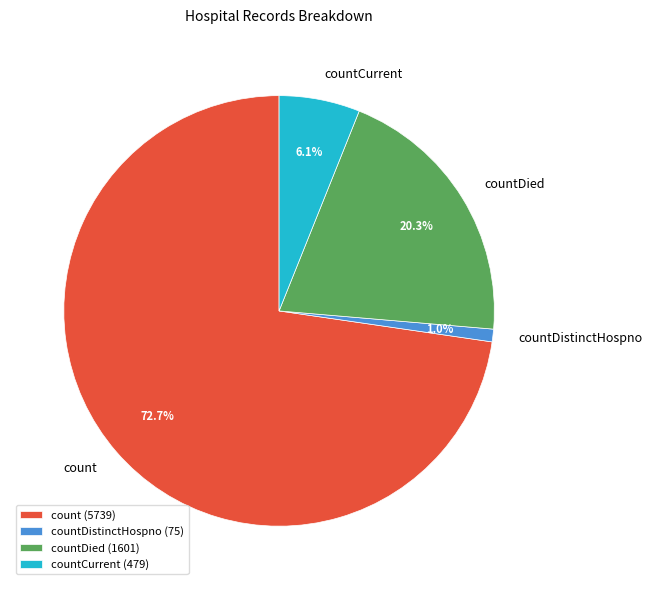

Combined, do countDied and count account for over 50%?

Yes